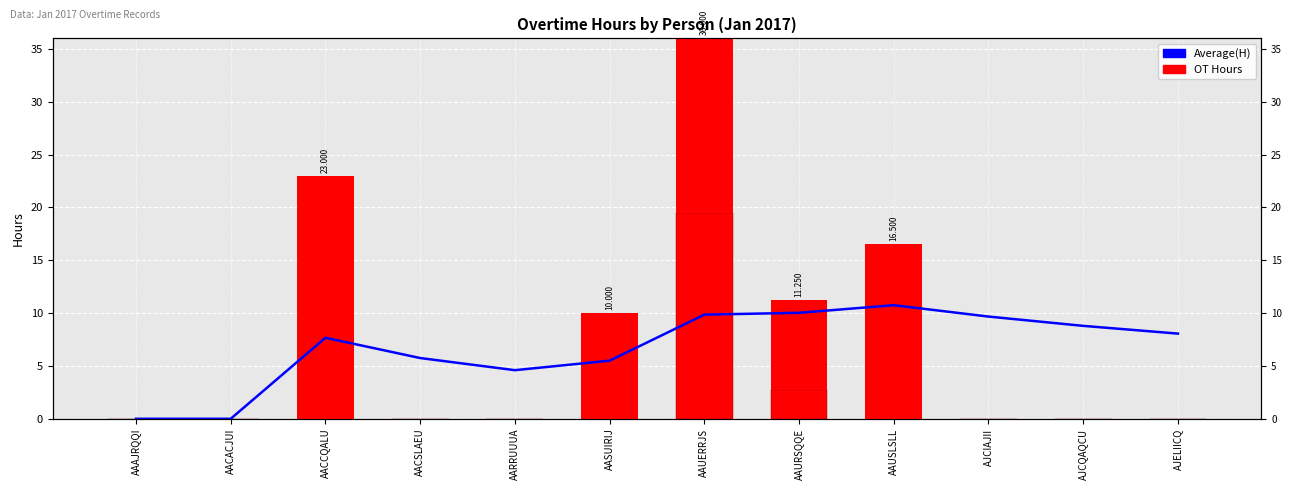

Reading left to right, list all the values displayed in this chart.

Average(H): 0.0	0.0	7.7	5.8	4.6	5.5	9.9	10.0	10.8	9.7	8.8	8.1
OT1.0(H): 0.0	0.0	0.0	0.0	0.0	0.0	0.0	0.0	0.0	0.0	0.0	0.0
OT1.5(H): 0.0	0.0	0.0	0.0	0.0	0.0	19.5	2.8	0.0	0.0	0.0	0.0
OT2.0(H): 0.0	0.0	7.0	0.0	0.0	0.0	16.5	8.5	8.5	0.0	0.0	0.0
OT3.0(H): 0.0	0.0	16.0	0.0	0.0	10.0	0.0	0.0	8.0	0.0	0.0	0.0